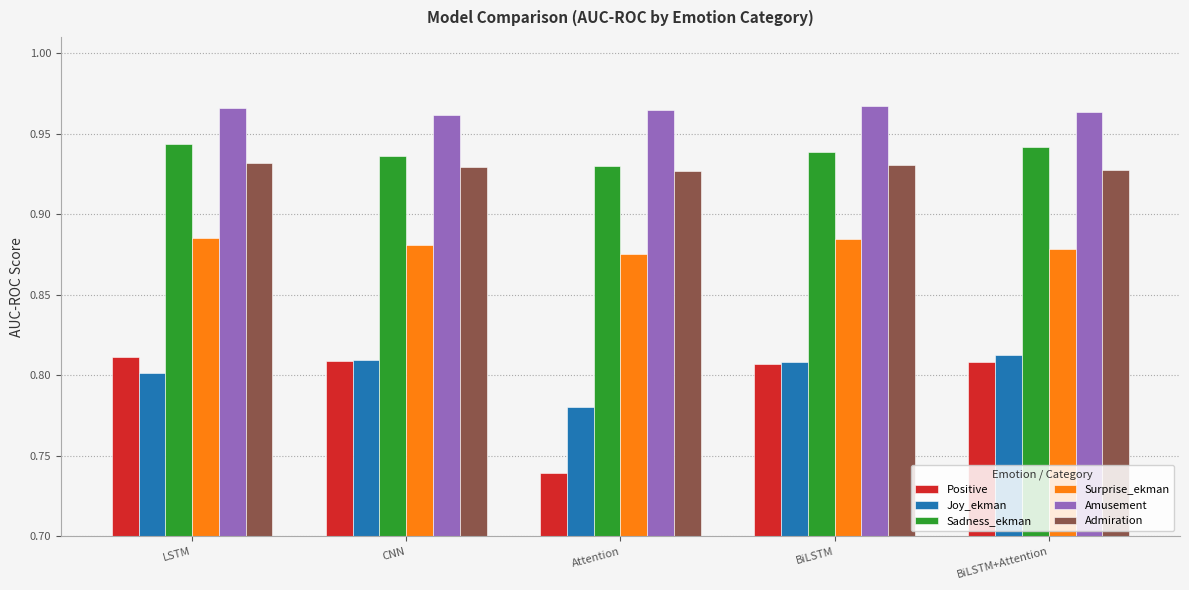

Does the chart contain stacked bars?

No